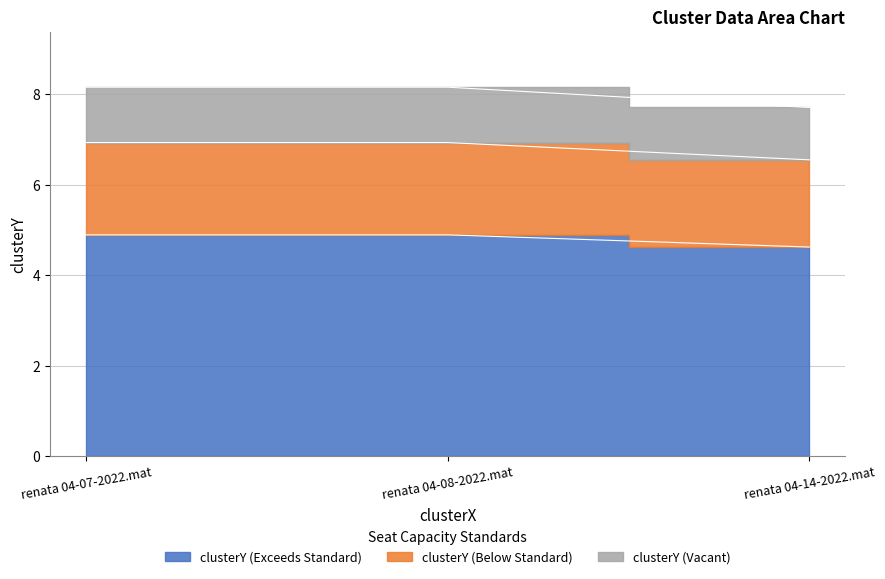

The chart shows a value of 4.9 at renata 04-08-2022.mat. True or false?

True